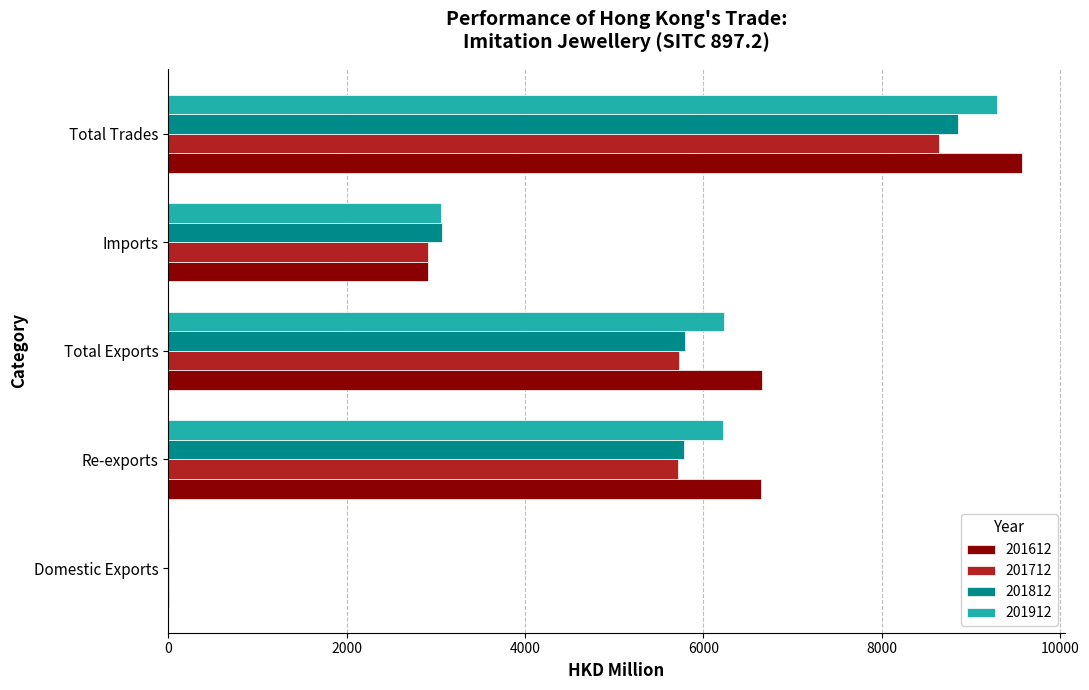

Which label corresponds to the largest value in the chart?

Total Trades